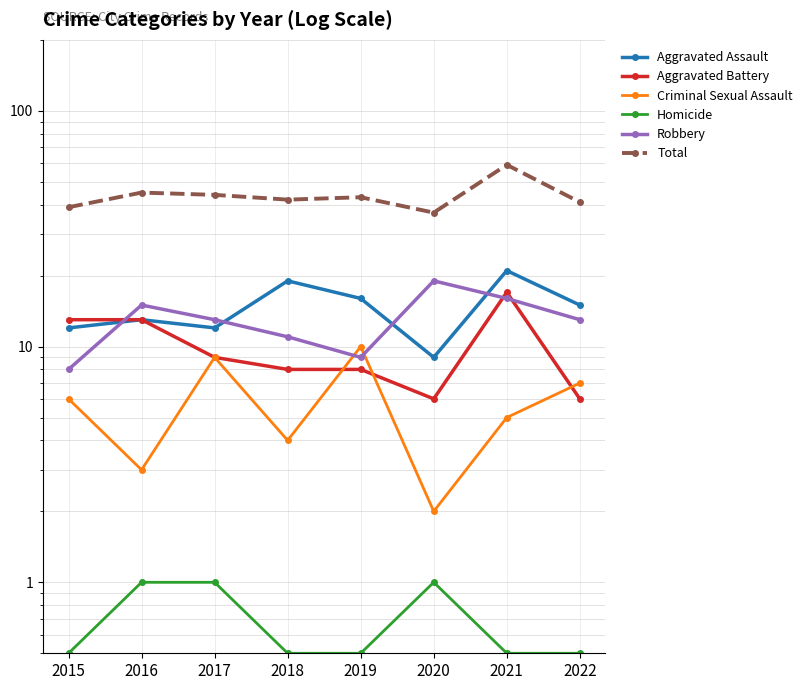

True or false: Homicide and Aggravated Battery intersect in this chart.

False